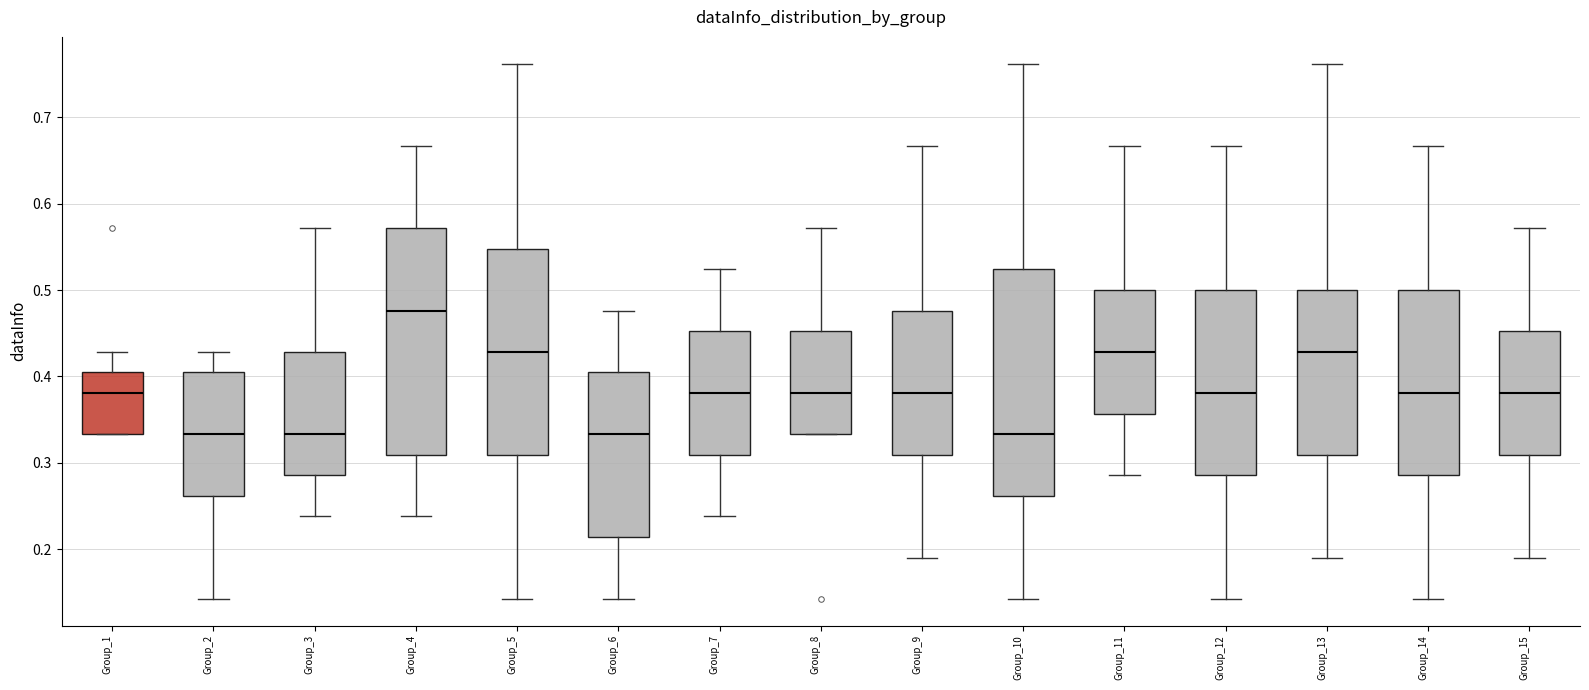

Reading left to right, read every box against the y-axis: the position of its median line, the range the box covers, and the ends of its whiskers. The values are not printed on the chart, so give them approximately, as read against the axis.

Group_1: median 0.38, box 0.33 to 0.40, whiskers 0.33 to 0.43
Group_2: median 0.33, box 0.26 to 0.40, whiskers 0.14 to 0.43
Group_3: median 0.33, box 0.29 to 0.43, whiskers 0.24 to 0.57
Group_4: median 0.48, box 0.31 to 0.57, whiskers 0.24 to 0.67
Group_5: median 0.43, box 0.31 to 0.55, whiskers 0.14 to 0.76
Group_6: median 0.33, box 0.21 to 0.40, whiskers 0.14 to 0.48
Group_7: median 0.38, box 0.31 to 0.45, whiskers 0.24 to 0.52
Group_8: median 0.38, box 0.33 to 0.45, whiskers 0.33 to 0.57
Group_9: median 0.38, box 0.31 to 0.48, whiskers 0.19 to 0.67
Group_10: median 0.33, box 0.26 to 0.52, whiskers 0.14 to 0.76
Group_11: median 0.43, box 0.36 to 0.50, whiskers 0.29 to 0.67
Group_12: median 0.38, box 0.29 to 0.50, whiskers 0.14 to 0.67
Group_13: median 0.43, box 0.31 to 0.50, whiskers 0.19 to 0.76
Group_14: median 0.38, box 0.29 to 0.50, whiskers 0.14 to 0.67
Group_15: median 0.38, box 0.31 to 0.45, whiskers 0.19 to 0.57